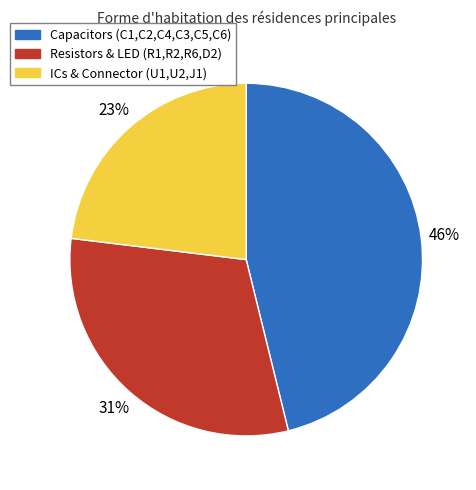

What is the ratio of the value at ICs & Connector (U1,U2,J1) to the value at Resistors & LED (R1,R2,R6,D2)?

0.7